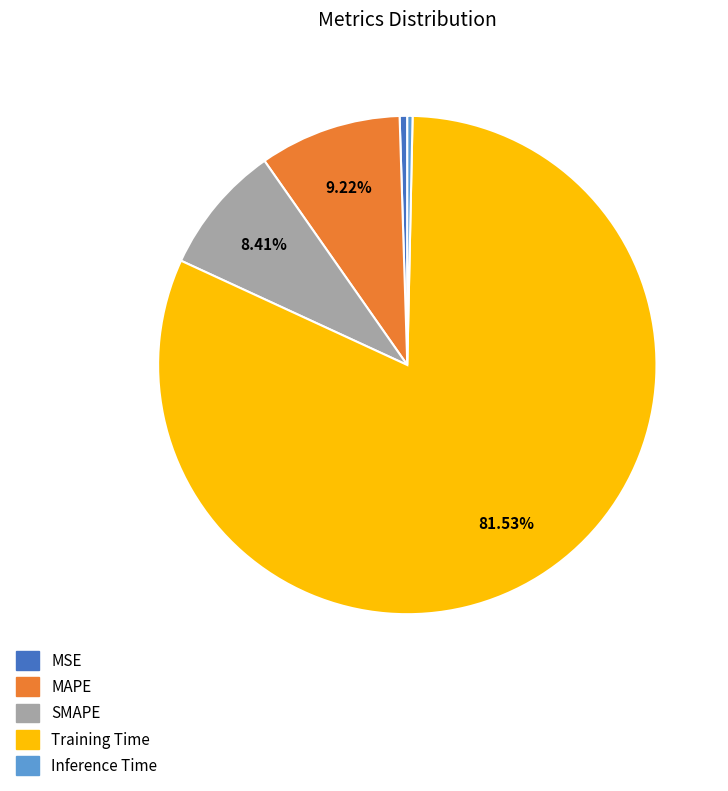

Is it true that Training Time is 67% of the pie?

False